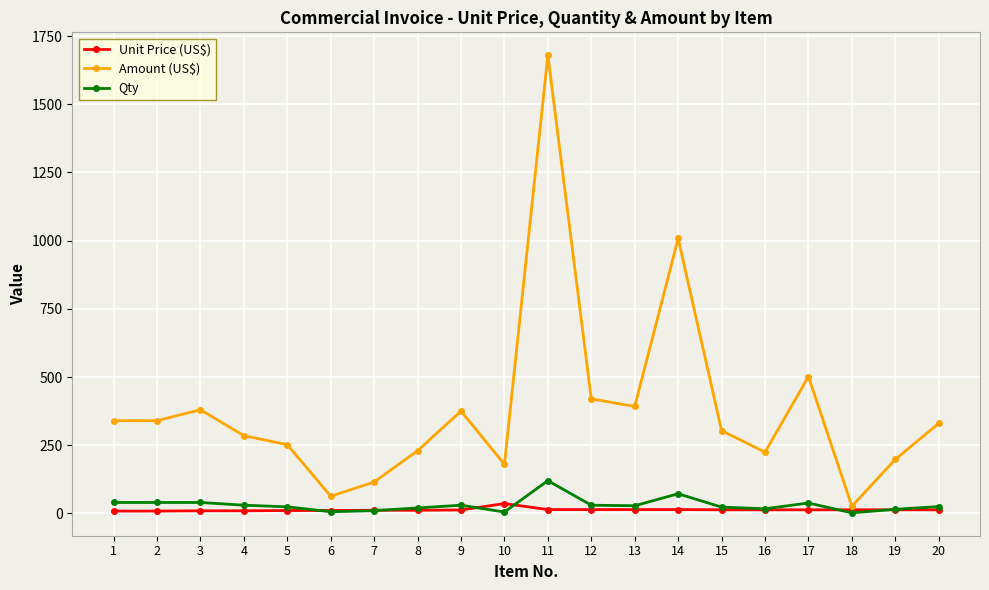

What is the maximum value shown in the chart?

1680.0